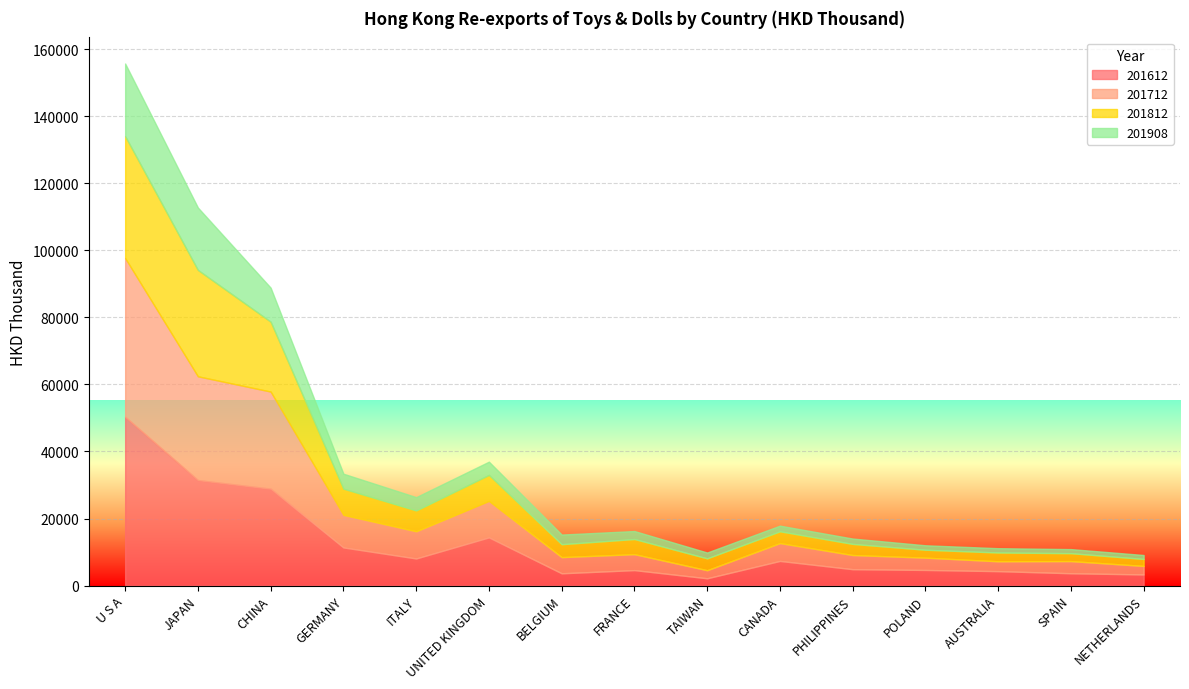

The 201812 series shows 3920.4 at ITALY. True or false?

False